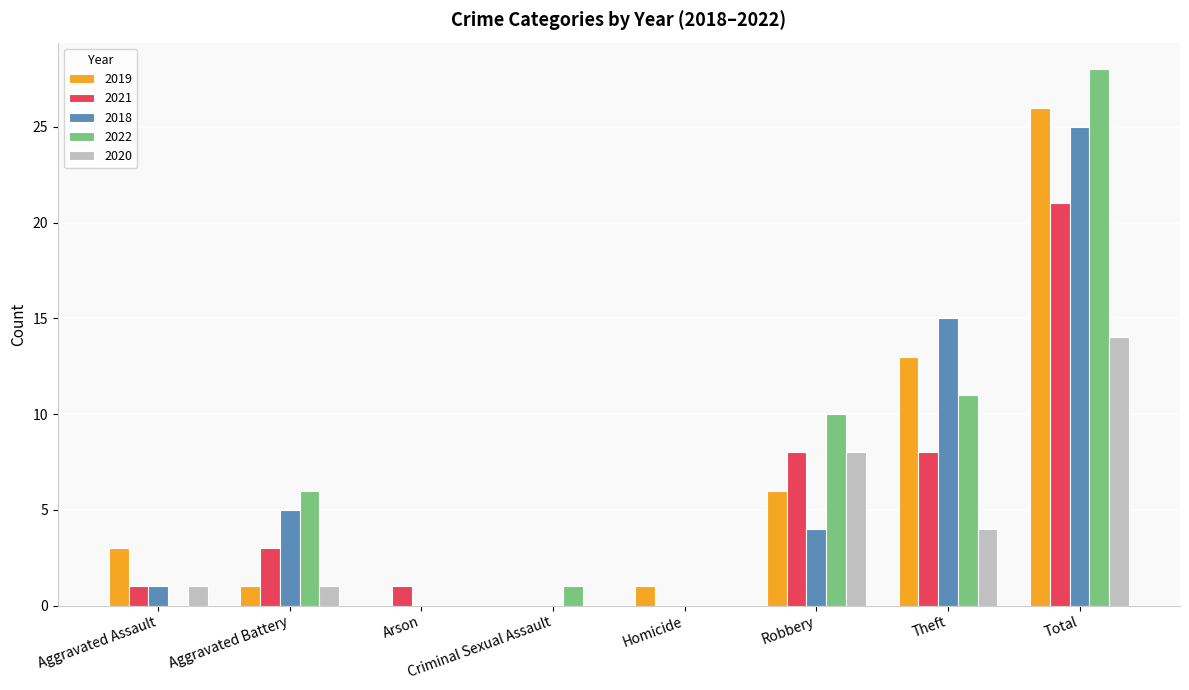

Does the chart contain stacked bars?

No